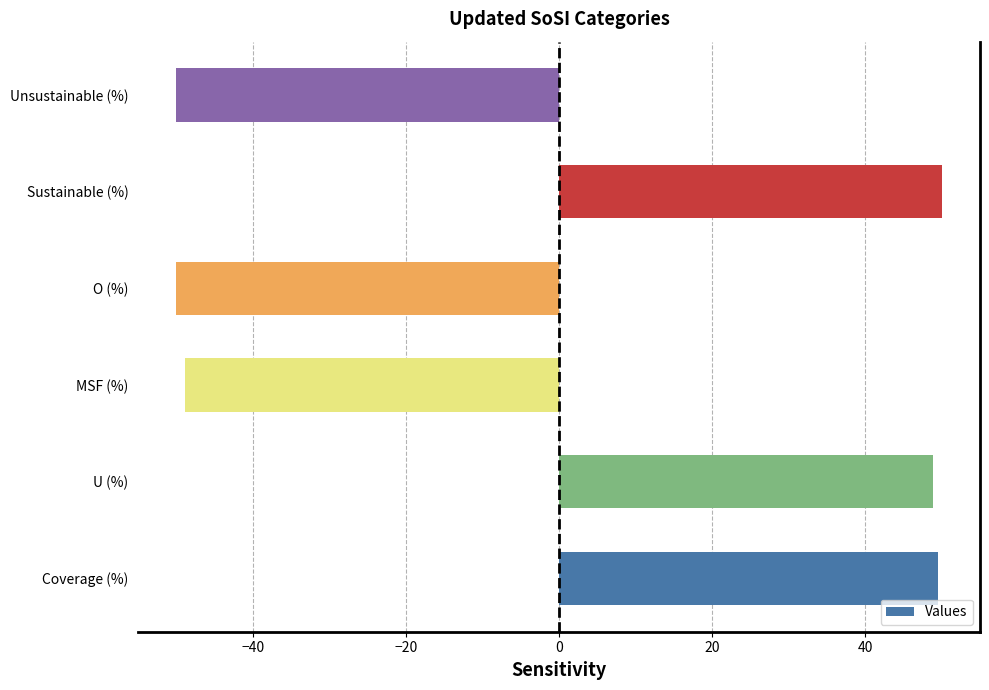

What is the maximum value shown in the chart?

50.0